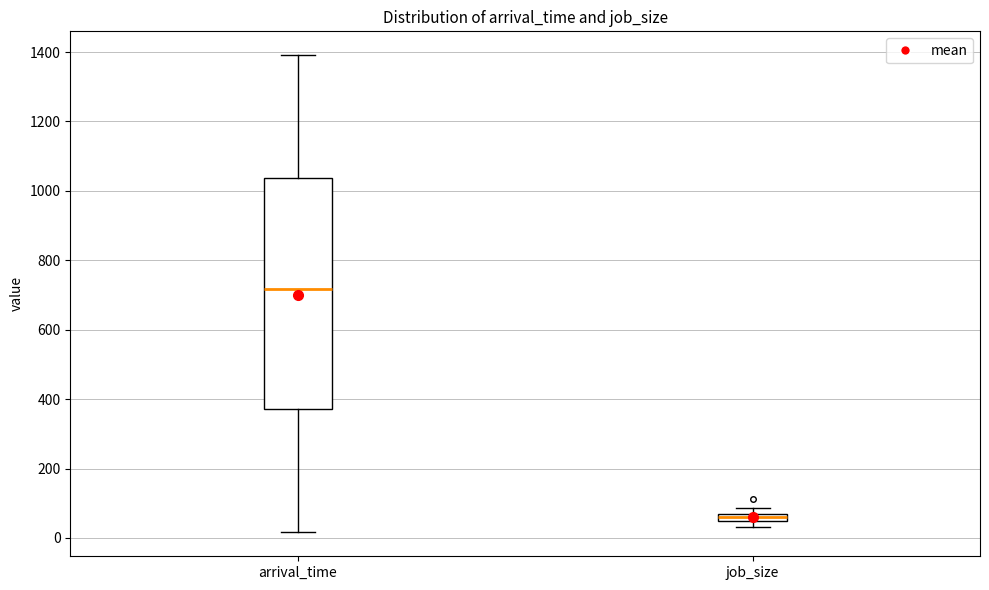

Where is the upper edge of the box for job_size on the y-axis? The values are not printed on the chart, so give them approximately, as read against the axis.

60